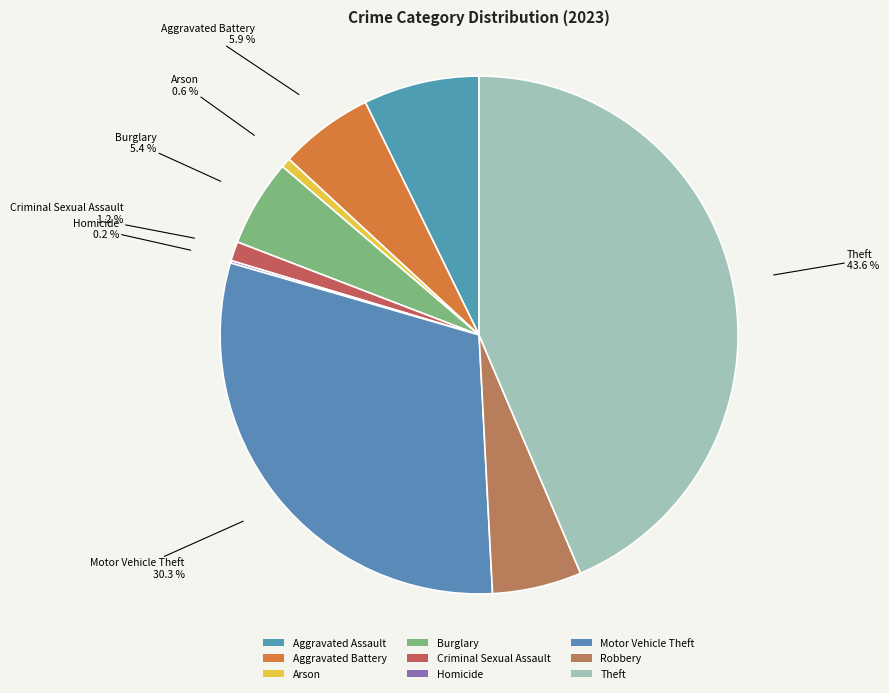

How many slices are in this pie chart?

9